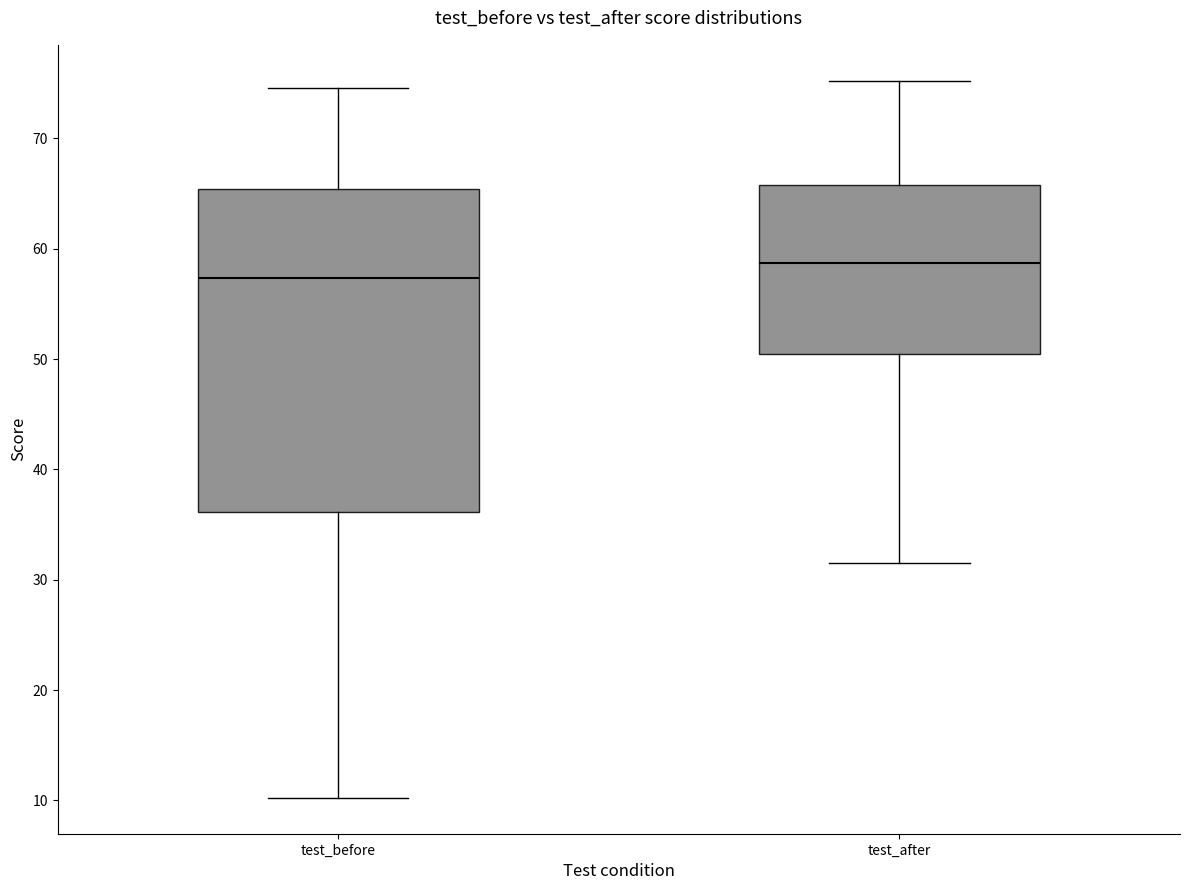

Which box is the tallest, from its lower edge to its upper edge?

test_before